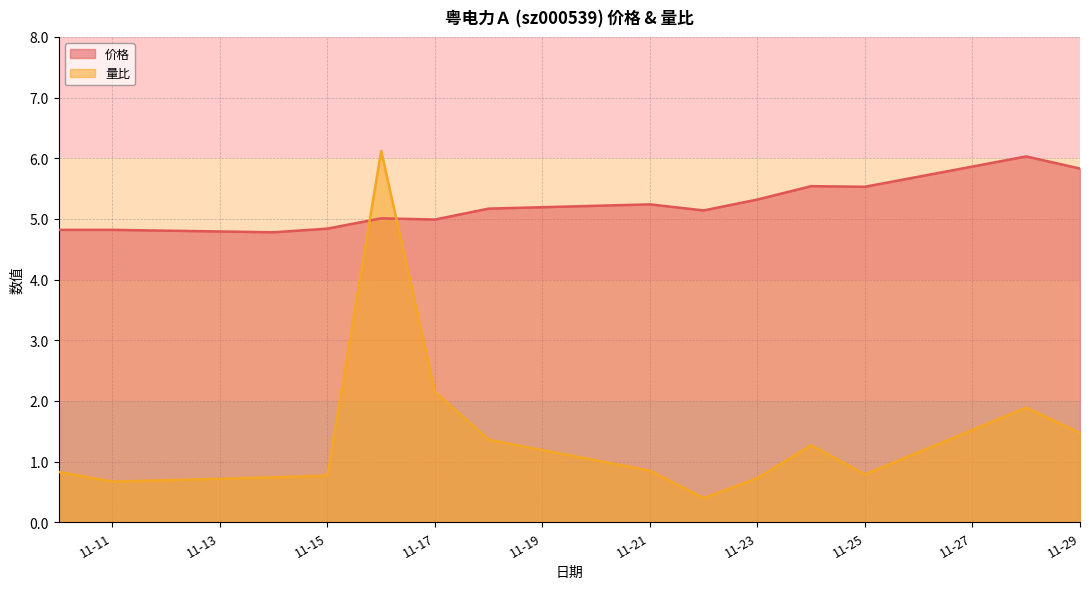

Rank the series at 2022-11-15 from lowest to highest value.

量比, 价格